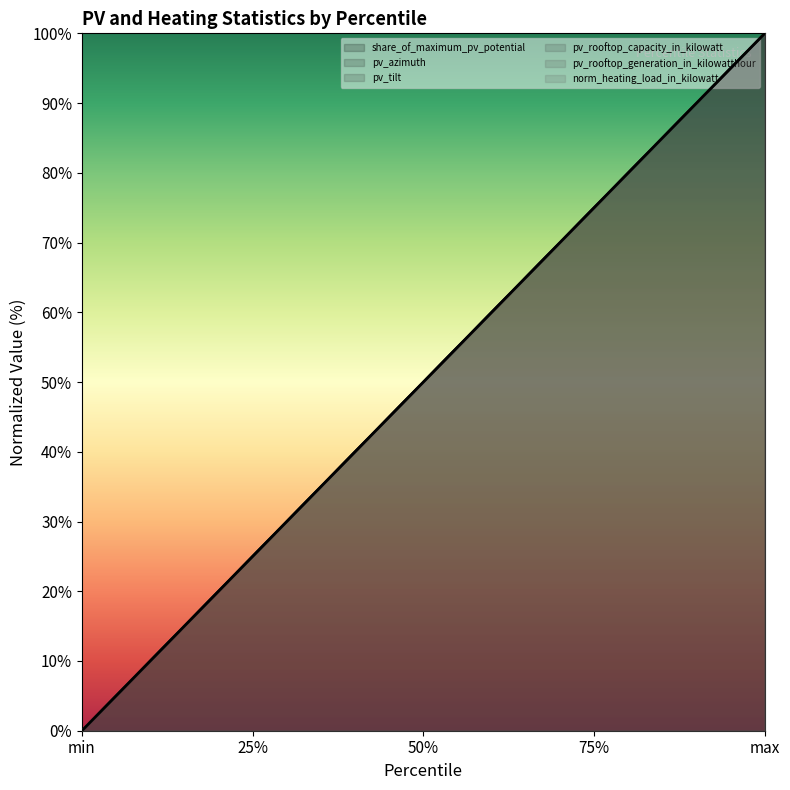

What is the maximum value shown in the chart?

100.0